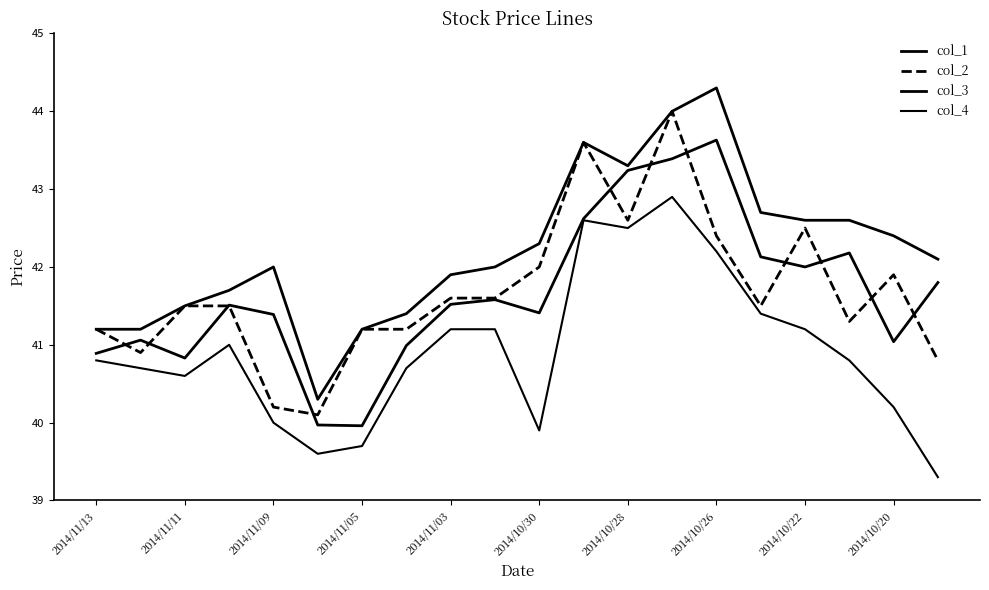

How many lines are shown in the chart?

4